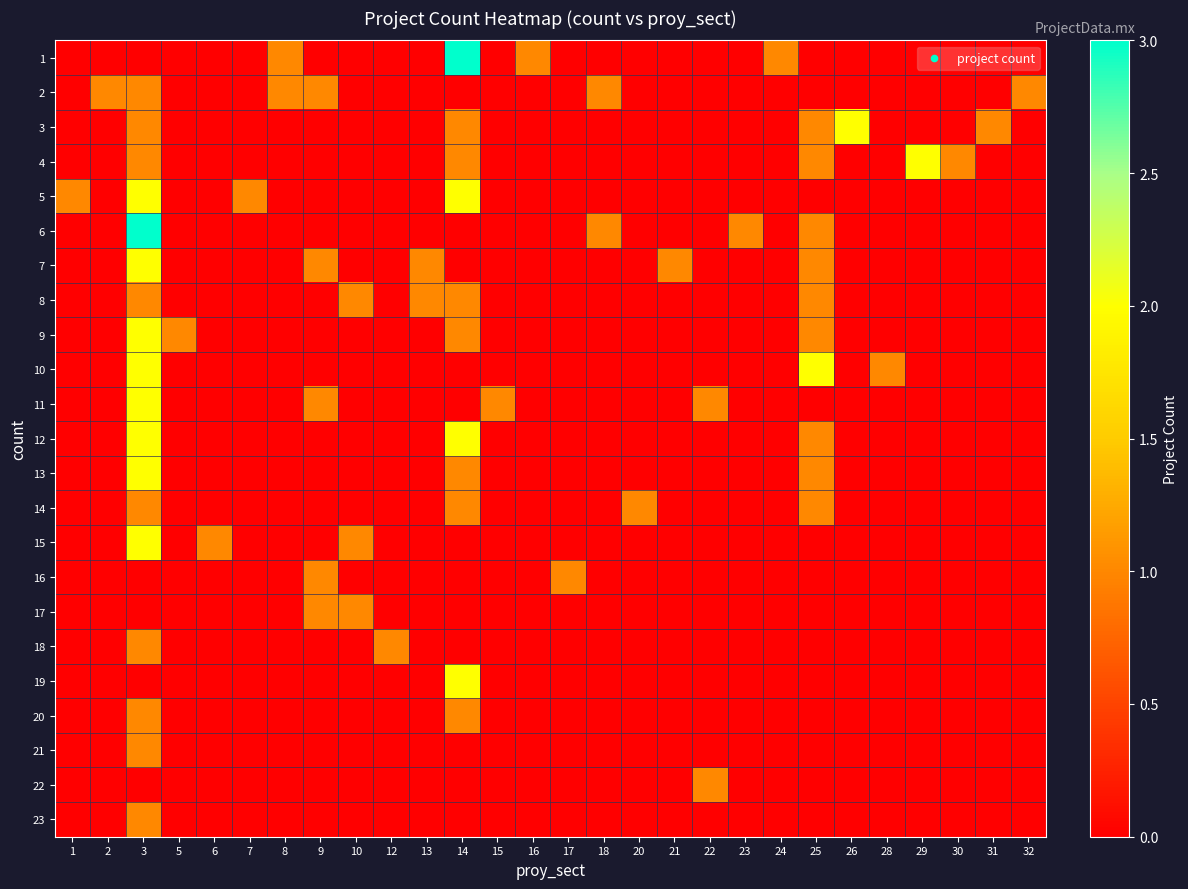

Reading right to left, what are all the values shown in this chart?

1: 32=0	31=0	30=0	29=0	28=0	26=0	25=0	24=1	23=0	22=0	21=0	20=0	18=0	17=0	16=1	15=0	14=3	13=0	12=0	10=0	9=0	8=1	7=0	6=0	5=0	3=0	2=0	1=0
2: 32=1	31=0	30=0	29=0	28=0	26=0	25=0	24=0	23=0	22=0	21=0	20=0	18=1	17=0	16=0	15=0	14=0	13=0	12=0	10=0	9=1	8=1	7=0	6=0	5=0	3=1	2=1	1=0
3: 32=0	31=1	30=0	29=0	28=0	26=2	25=1	24=0	23=0	22=0	21=0	20=0	18=0	17=0	16=0	15=0	14=1	13=0	12=0	10=0	9=0	8=0	7=0	6=0	5=0	3=1	2=0	1=0
4: 32=0	31=0	30=1	29=2	28=0	26=0	25=1	24=0	23=0	22=0	21=0	20=0	18=0	17=0	16=0	15=0	14=1	13=0	12=0	10=0	9=0	8=0	7=0	6=0	5=0	3=1	2=0	1=0
5: 32=0	31=0	30=0	29=0	28=0	26=0	25=0	24=0	23=0	22=0	21=0	20=0	18=0	17=0	16=0	15=0	14=2	13=0	12=0	10=0	9=0	8=0	7=1	6=0	5=0	3=2	2=0	1=1
6: 32=0	31=0	30=0	29=0	28=0	26=0	25=1	24=0	23=1	22=0	21=0	20=0	18=1	17=0	16=0	15=0	14=0	13=0	12=0	10=0	9=0	8=0	7=0	6=0	5=0	3=3	2=0	1=0
7: 32=0	31=0	30=0	29=0	28=0	26=0	25=1	24=0	23=0	22=0	21=1	20=0	18=0	17=0	16=0	15=0	14=0	13=1	12=0	10=0	9=1	8=0	7=0	6=0	5=0	3=2	2=0	1=0
8: 32=0	31=0	30=0	29=0	28=0	26=0	25=1	24=0	23=0	22=0	21=0	20=0	18=0	17=0	16=0	15=0	14=1	13=1	12=0	10=1	9=0	8=0	7=0	6=0	5=0	3=1	2=0	1=0
9: 32=0	31=0	30=0	29=0	28=0	26=0	25=1	24=0	23=0	22=0	21=0	20=0	18=0	17=0	16=0	15=0	14=1	13=0	12=0	10=0	9=0	8=0	7=0	6=0	5=1	3=2	2=0	1=0
10: 32=0	31=0	30=0	29=0	28=1	26=0	25=2	24=0	23=0	22=0	21=0	20=0	18=0	17=0	16=0	15=0	14=0	13=0	12=0	10=0	9=0	8=0	7=0	6=0	5=0	3=2	2=0	1=0
11: 32=0	31=0	30=0	29=0	28=0	26=0	25=0	24=0	23=0	22=1	21=0	20=0	18=0	17=0	16=0	15=1	14=0	13=0	12=0	10=0	9=1	8=0	7=0	6=0	5=0	3=2	2=0	1=0
12: 32=0	31=0	30=0	29=0	28=0	26=0	25=1	24=0	23=0	22=0	21=0	20=0	18=0	17=0	16=0	15=0	14=2	13=0	12=0	10=0	9=0	8=0	7=0	6=0	5=0	3=2	2=0	1=0
13: 32=0	31=0	30=0	29=0	28=0	26=0	25=1	24=0	23=0	22=0	21=0	20=0	18=0	17=0	16=0	15=0	14=1	13=0	12=0	10=0	9=0	8=0	7=0	6=0	5=0	3=2	2=0	1=0
14: 32=0	31=0	30=0	29=0	28=0	26=0	25=1	24=0	23=0	22=0	21=0	20=1	18=0	17=0	16=0	15=0	14=1	13=0	12=0	10=0	9=0	8=0	7=0	6=0	5=0	3=1	2=0	1=0
15: 32=0	31=0	30=0	29=0	28=0	26=0	25=0	24=0	23=0	22=0	21=0	20=0	18=0	17=0	16=0	15=0	14=0	13=0	12=0	10=1	9=0	8=0	7=0	6=1	5=0	3=2	2=0	1=0
16: 32=0	31=0	30=0	29=0	28=0	26=0	25=0	24=0	23=0	22=0	21=0	20=0	18=0	17=1	16=0	15=0	14=0	13=0	12=0	10=0	9=1	8=0	7=0	6=0	5=0	3=0	2=0	1=0
17: 32=0	31=0	30=0	29=0	28=0	26=0	25=0	24=0	23=0	22=0	21=0	20=0	18=0	17=0	16=0	15=0	14=0	13=0	12=0	10=1	9=1	8=0	7=0	6=0	5=0	3=0	2=0	1=0
18: 32=0	31=0	30=0	29=0	28=0	26=0	25=0	24=0	23=0	22=0	21=0	20=0	18=0	17=0	16=0	15=0	14=0	13=0	12=1	10=0	9=0	8=0	7=0	6=0	5=0	3=1	2=0	1=0
19: 32=0	31=0	30=0	29=0	28=0	26=0	25=0	24=0	23=0	22=0	21=0	20=0	18=0	17=0	16=0	15=0	14=2	13=0	12=0	10=0	9=0	8=0	7=0	6=0	5=0	3=0	2=0	1=0
20: 32=0	31=0	30=0	29=0	28=0	26=0	25=0	24=0	23=0	22=0	21=0	20=0	18=0	17=0	16=0	15=0	14=1	13=0	12=0	10=0	9=0	8=0	7=0	6=0	5=0	3=1	2=0	1=0
21: 32=0	31=0	30=0	29=0	28=0	26=0	25=0	24=0	23=0	22=0	21=0	20=0	18=0	17=0	16=0	15=0	14=0	13=0	12=0	10=0	9=0	8=0	7=0	6=0	5=0	3=1	2=0	1=0
22: 32=0	31=0	30=0	29=0	28=0	26=0	25=0	24=0	23=0	22=1	21=0	20=0	18=0	17=0	16=0	15=0	14=0	13=0	12=0	10=0	9=0	8=0	7=0	6=0	5=0	3=0	2=0	1=0
23: 32=0	31=0	30=0	29=0	28=0	26=0	25=0	24=0	23=0	22=0	21=0	20=0	18=0	17=0	16=0	15=0	14=0	13=0	12=0	10=0	9=0	8=0	7=0	6=0	5=0	3=1	2=0	1=0